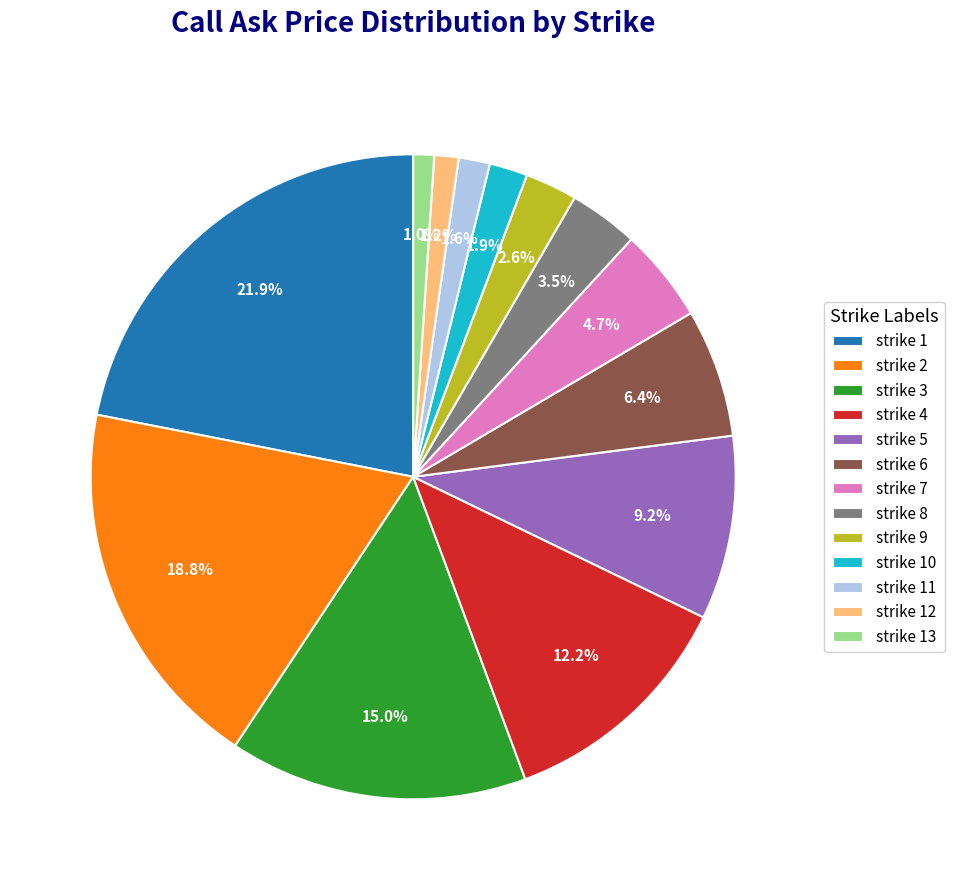

Which slice is the largest?

strike 1